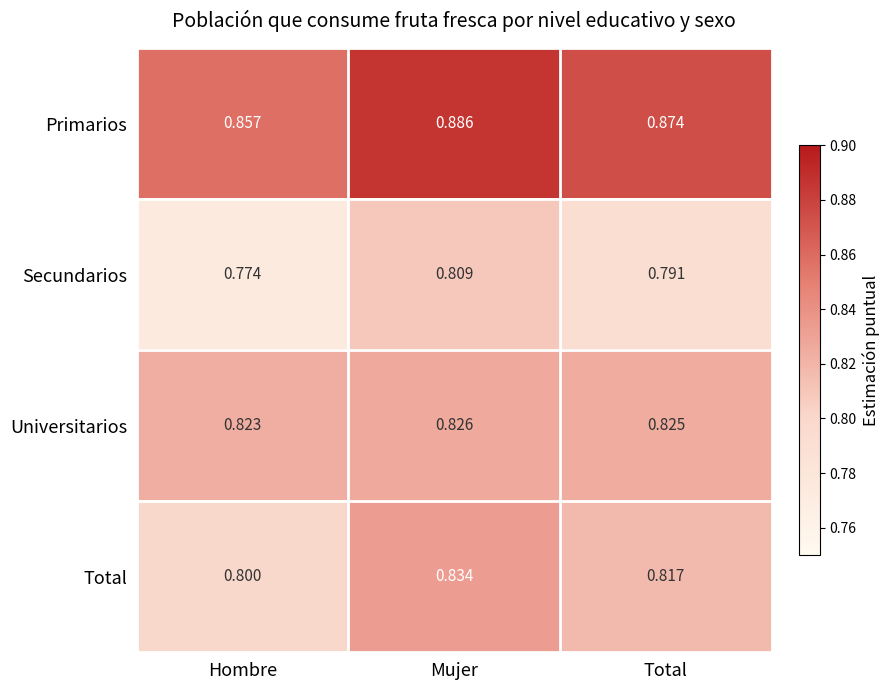

Rank the series by their maximum value, from lowest to highest.

Secundarios, Universitarios, Total, Primarios